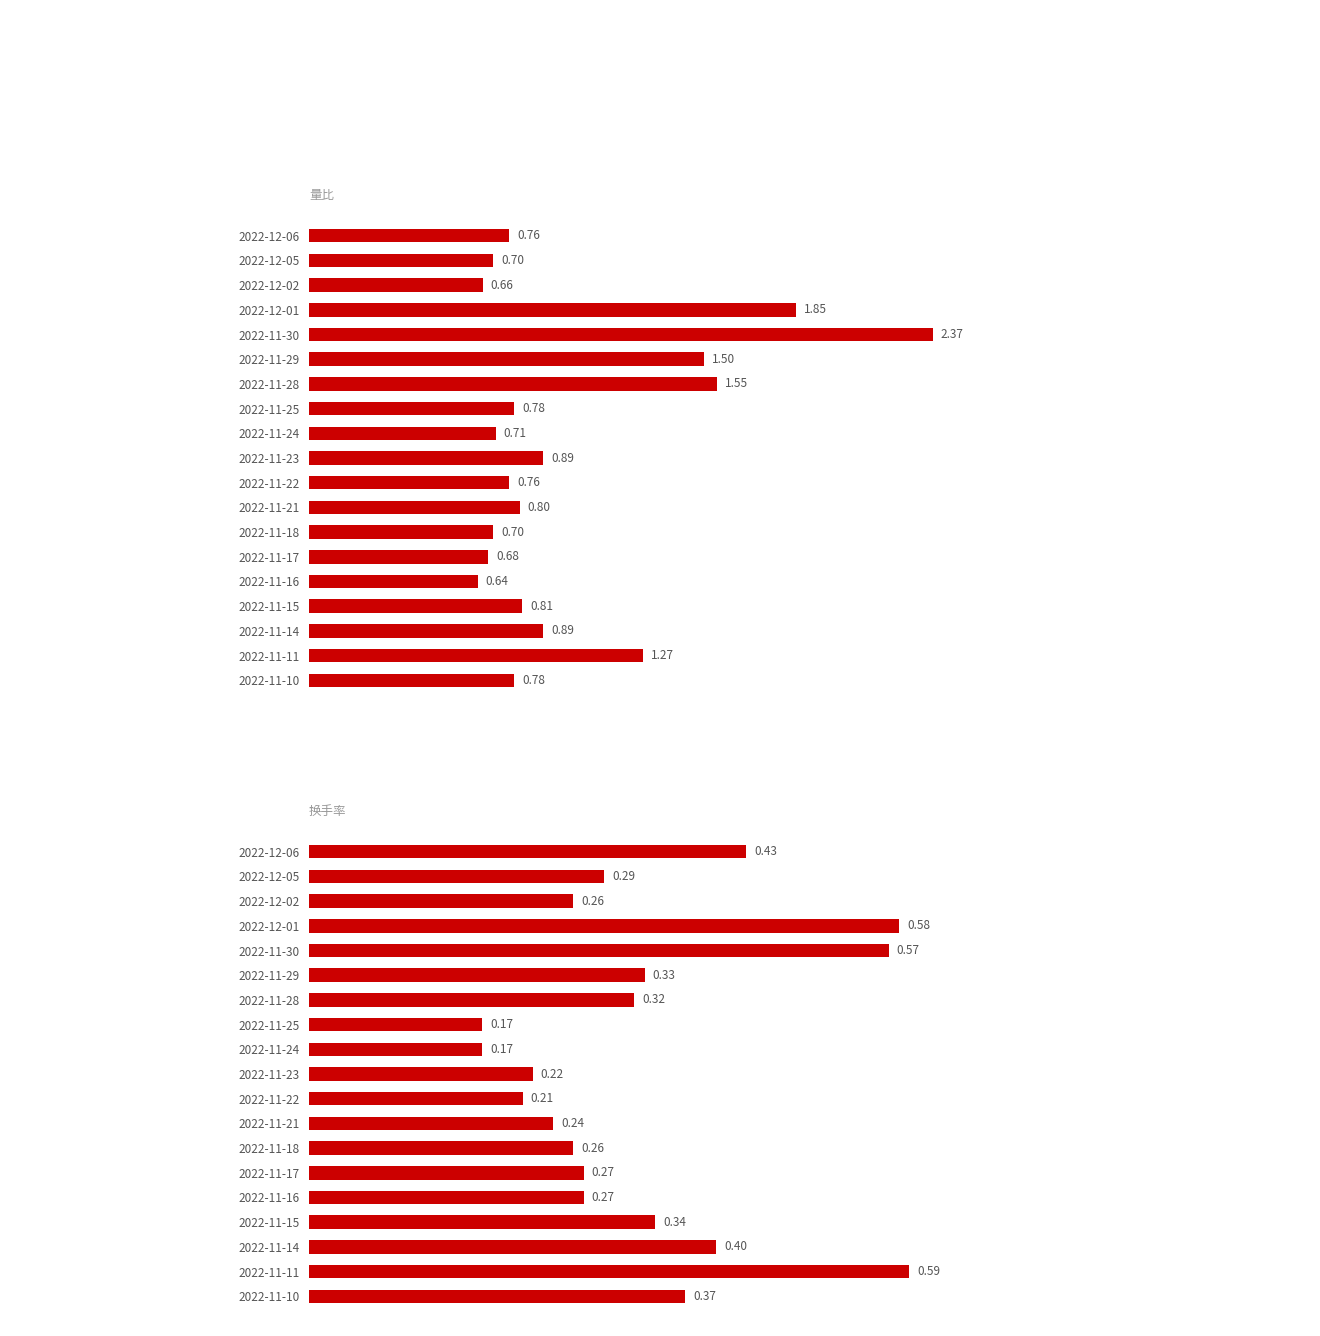

Which series changed the most between 2022-12-06 and 2022-11-30?

量比